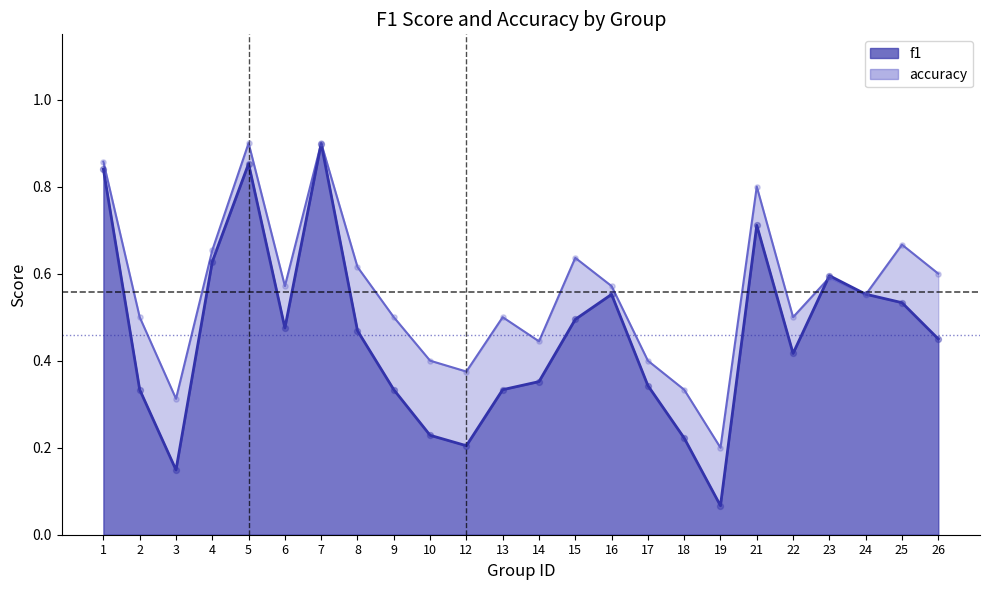

At how many categories does at least one series exceed 0?

24